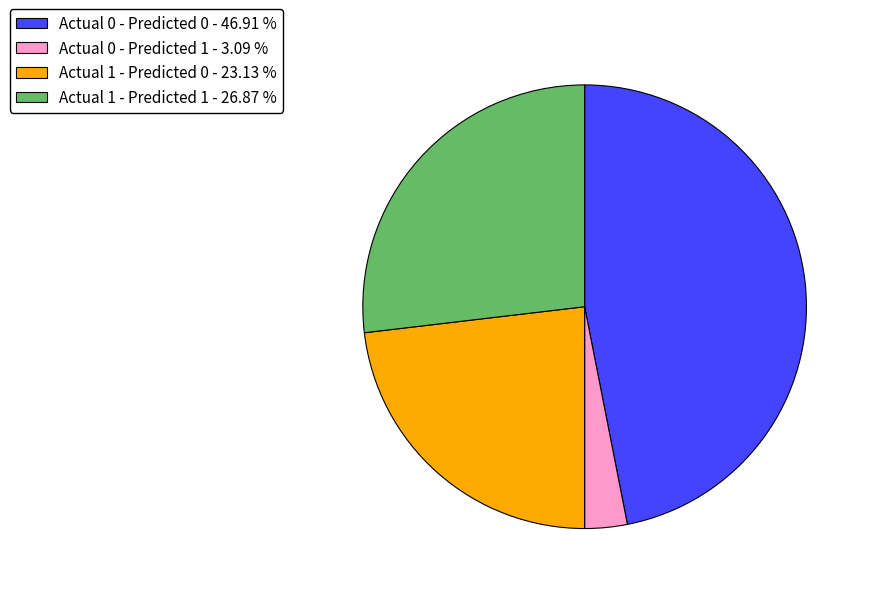

Approximately how many times larger is the value at Actual 1 - Predicted 0 - 23.13 % compared to Actual 0 - Predicted 0 - 46.91 %?

0.5